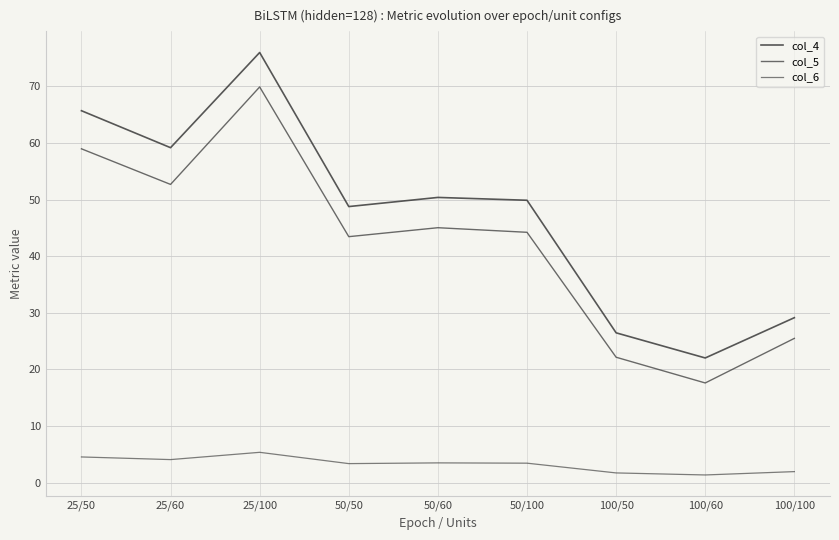

What is the greatest value displayed?

76.0